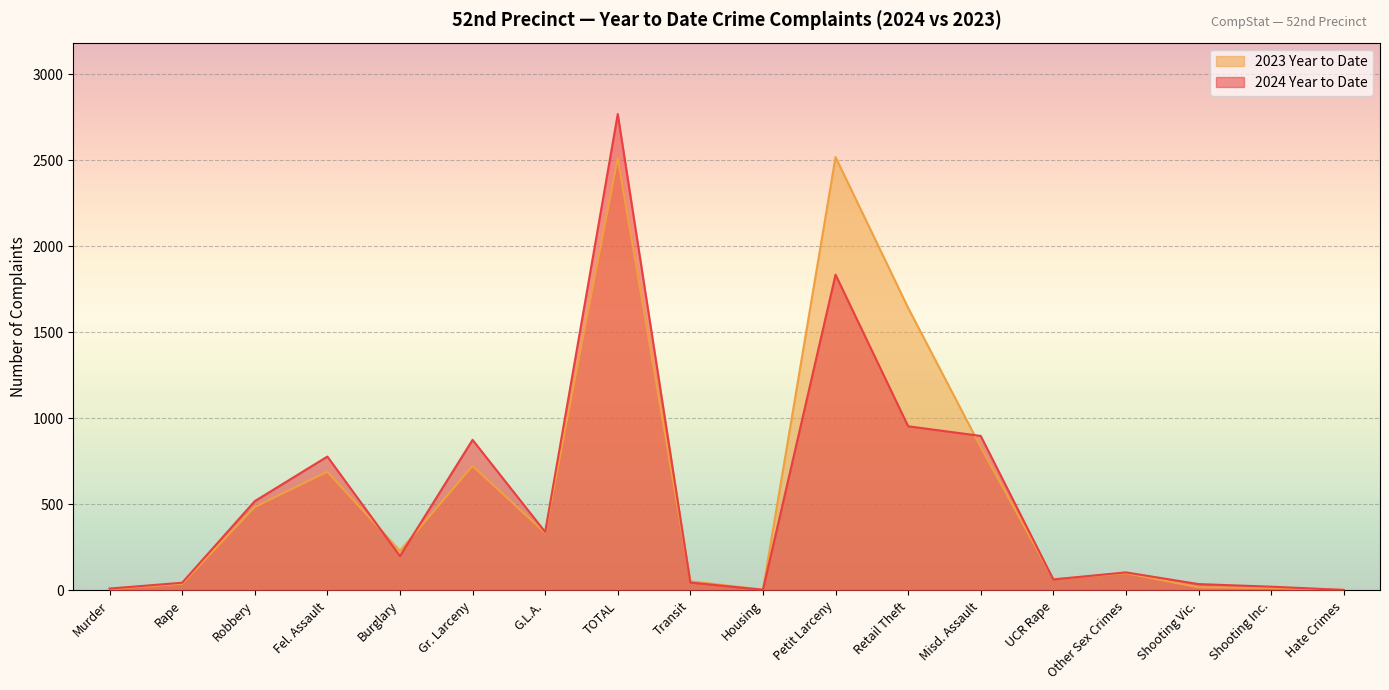

What is the label of the 8th point from the right?

Petit Larceny